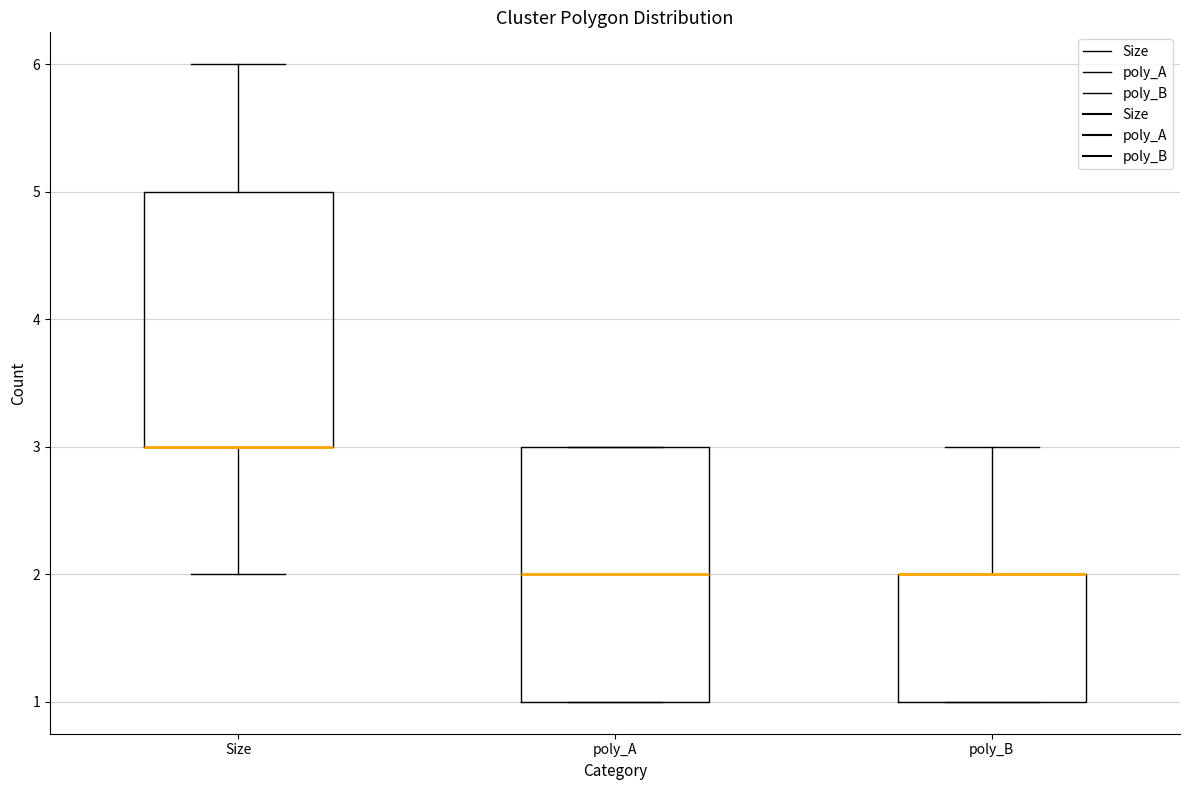

Where is the lower edge of the box for poly_A on the y-axis? The values are not printed on the chart, so give them approximately, as read against the axis.

1